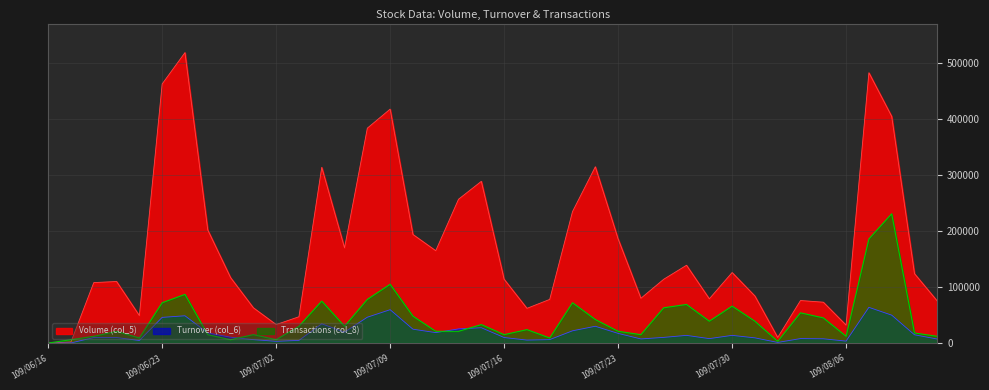

What is the difference between the highest and lowest values at 109/06/29?

187000.0